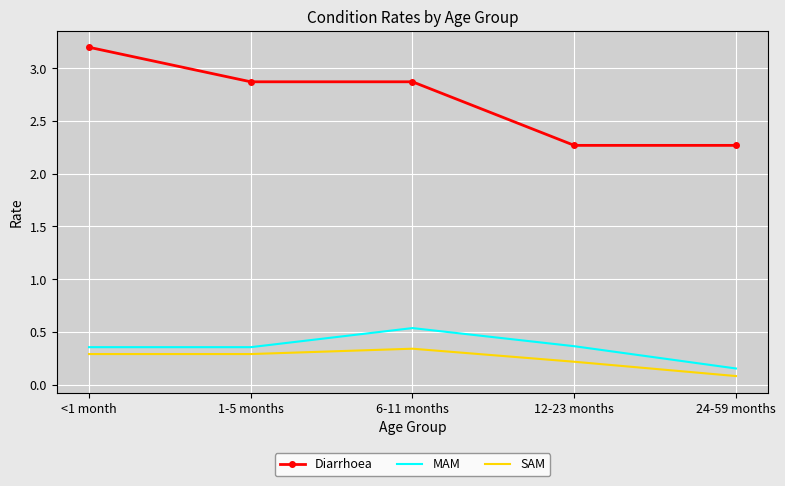

Which series has the largest range (max minus min)?

Diarrhoea